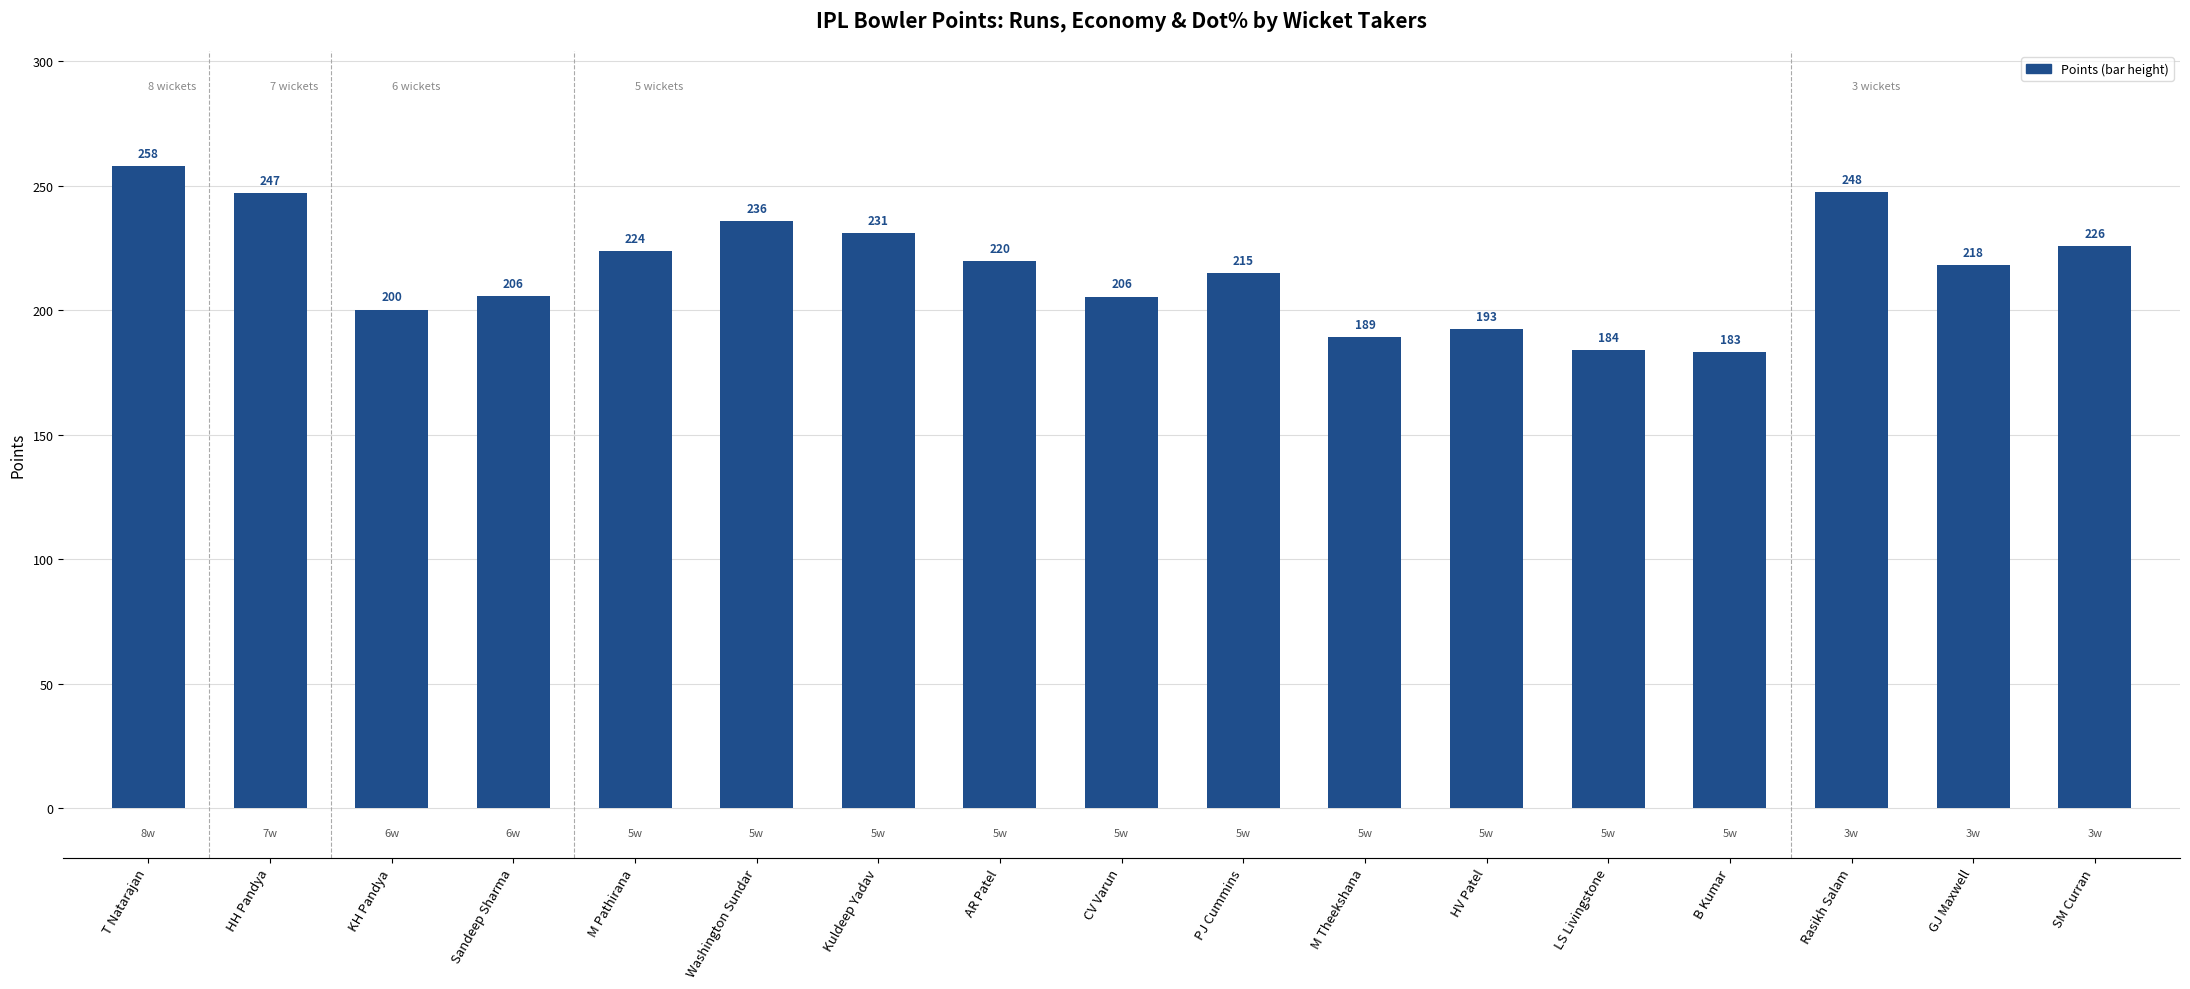

Which label corresponds to the smallest value in the chart?

B Kumar